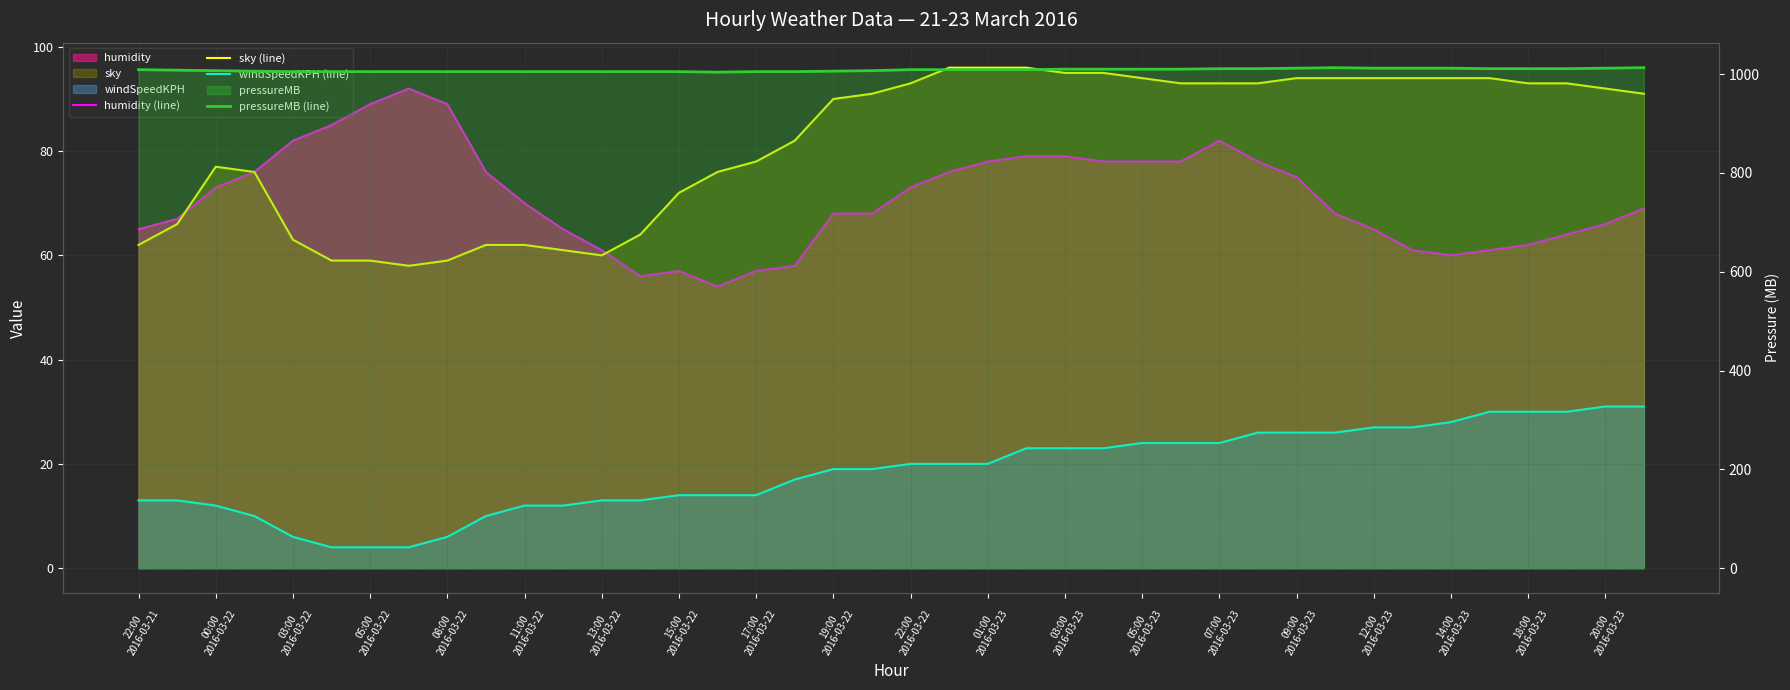

Reading left to right, extract all data points from this chart.

humidity (line): 65	67	73	76	82	85	89	92	89	76	70	65	61	56	57	54	57	58	68	68	73	76	78	79	79	78	78	78	82	78	75	68	65	61	60	61	62	64	66	69
sky (line): 62	66	77	76	63	59	59	58	59	62	62	61	60	64	72	76	78	82	90	91	93	96	96	96	95	95	94	93	93	93	94	94	94	94	94	94	93	93	92	91
windSpeedKPH (line): 13	13	12	10	6	4	4	4	6	10	12	12	13	13	14	14	14	17	19	19	20	20	20	23	23	23	24	24	24	26	26	26	27	27	28	30	30	30	31	31
pressureMB (line): 1009	1008	1007	1006	1005	1005	1005	1005	1005	1005	1005	1005	1005	1005	1005	1004	1005	1005	1006	1007	1009	1009	1009	1009	1010	1010	1010	1010	1011	1011	1012	1013	1012	1012	1012	1011	1011	1011	1012	1013